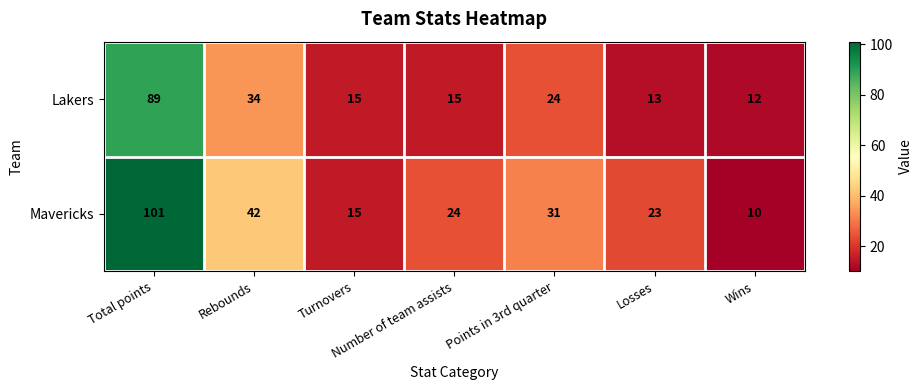

Which series has the largest total across all categories?

Mavericks